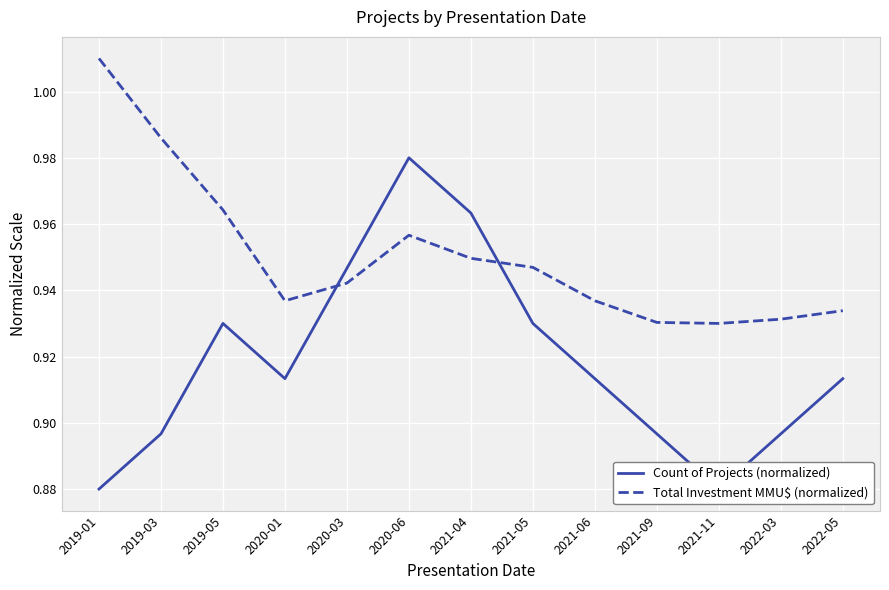

What is the value of the Count of Projects (normalized) point at the 7th from the left?

1.0